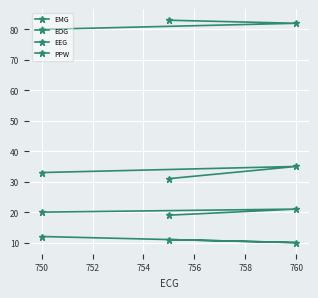

How many distinct data groups are displayed?

4